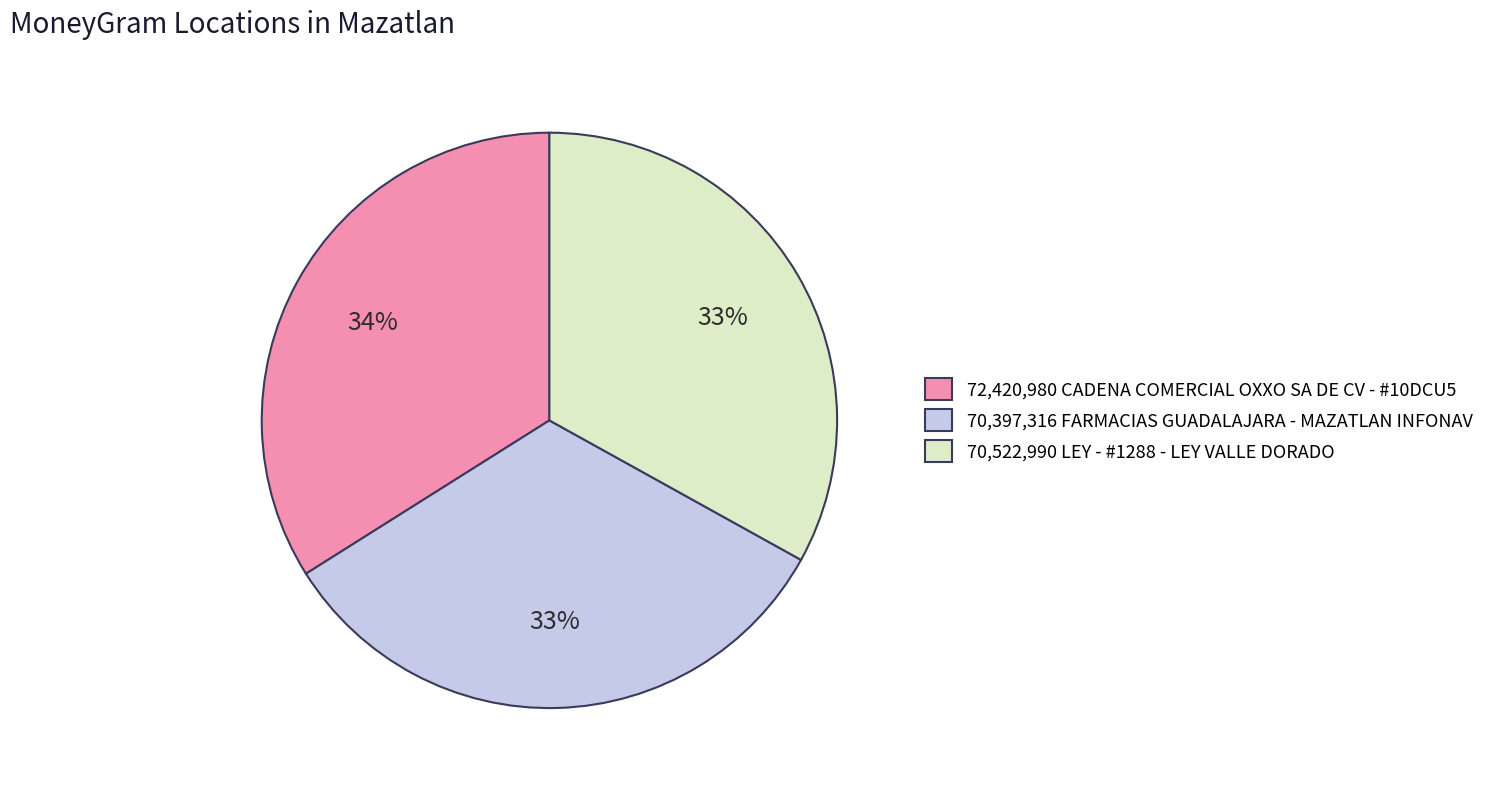

Count the number of slices in the pie.

3